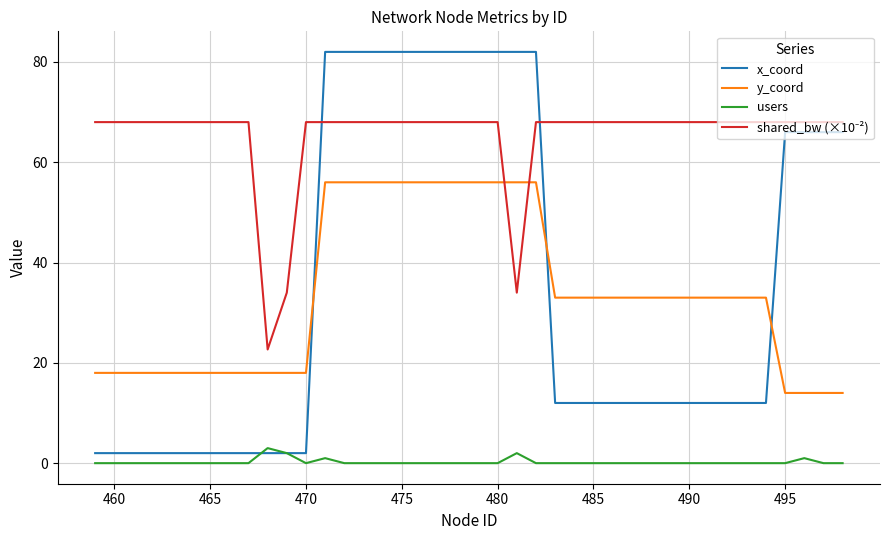

Which series has the largest range (max minus min)?

x_coord